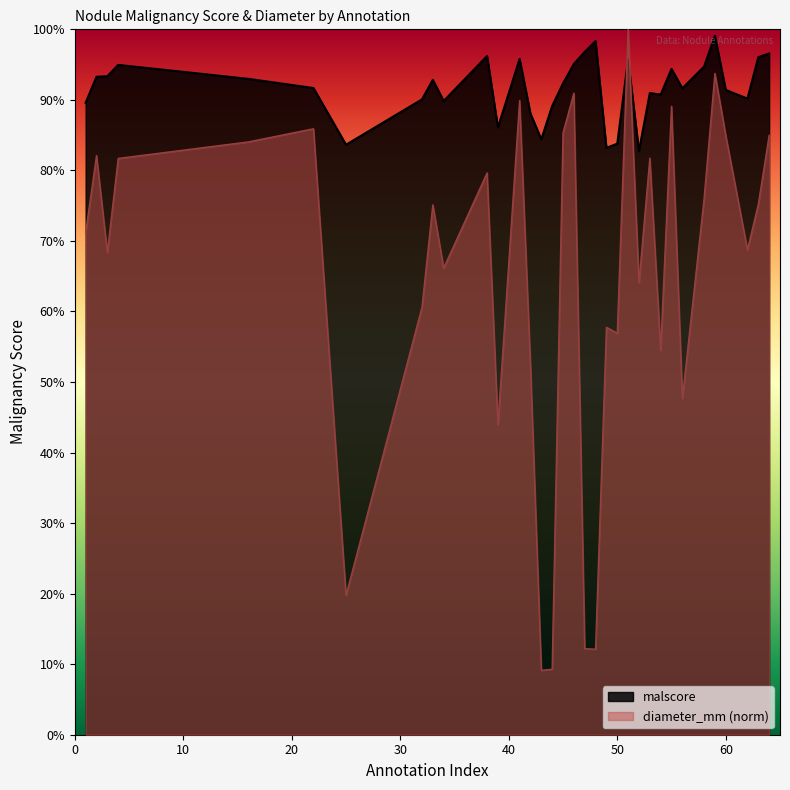

Reading right to left, list all the values displayed in this chart.

malscore: 1.0	1.0	0.9	0.9	1.0	0.9	0.9	0.9	0.9	0.9	0.8	1.0	0.8	0.8	1.0	1.0	1.0	0.9	0.9	0.8	0.9	1.0	0.9	1.0	0.9	0.9	0.9	0.8	0.9	0.9	0.9	0.9	0.9	0.9
diameter_mm: 0.8	0.8	0.7	0.8	0.9	0.8	0.5	0.9	0.5	0.8	0.6	1.0	0.6	0.6	0.1	0.1	0.9	0.9	0.1	0.1	0.5	0.9	0.4	0.8	0.7	0.8	0.6	0.2	0.9	0.8	0.8	0.7	0.8	0.7